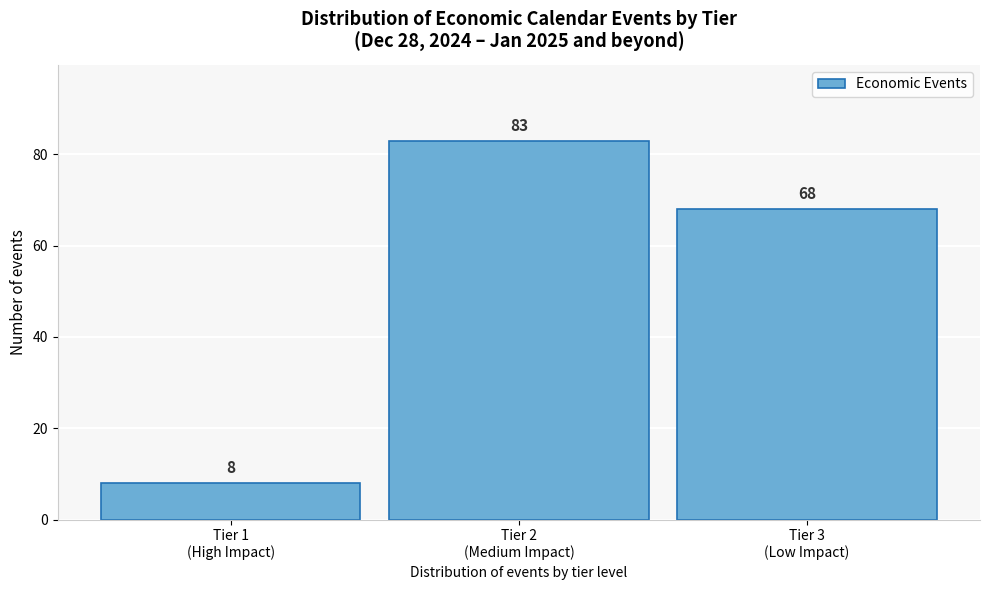

Reading left to right, what are all the values shown in this chart?

8	83	68